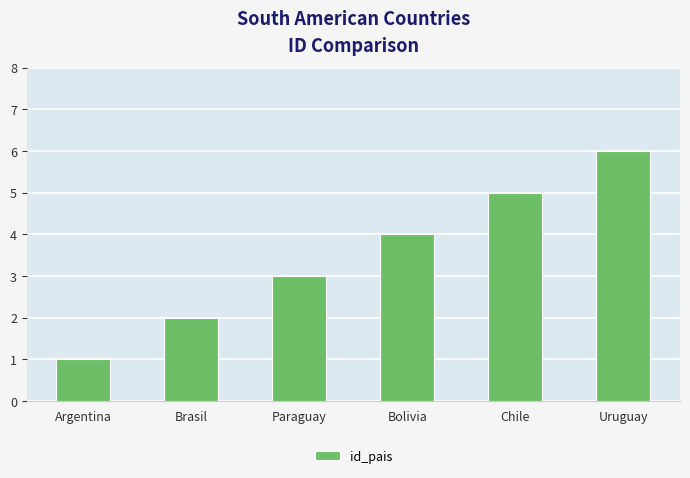

What value does the data have at Paraguay?

3